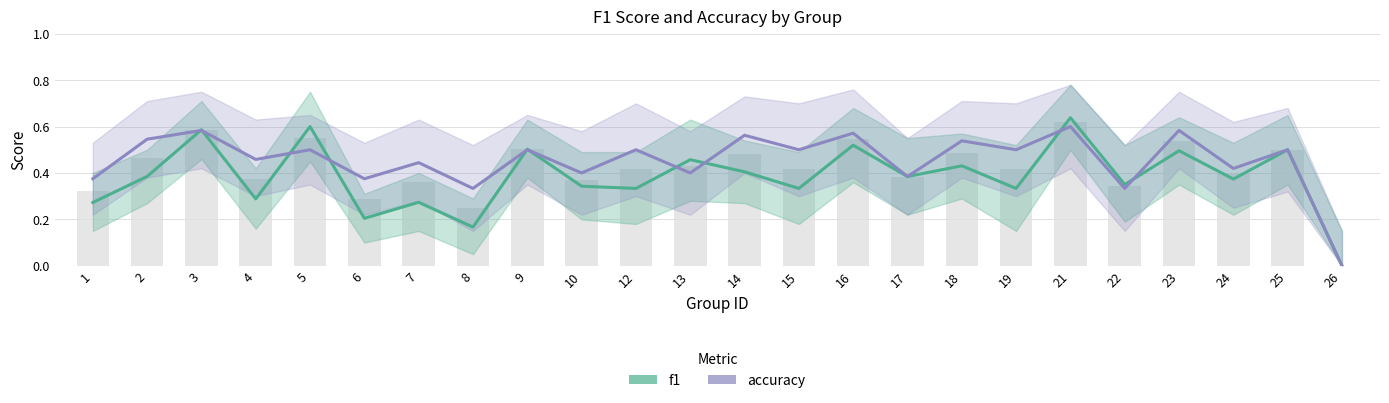

How many data points in f1 are above 0?

23